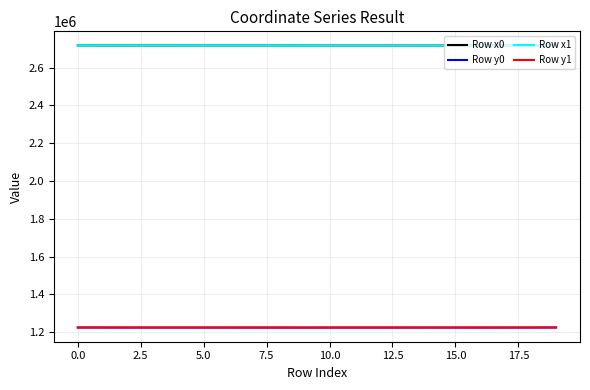

What is the maximum value shown in the chart?

2716867.3